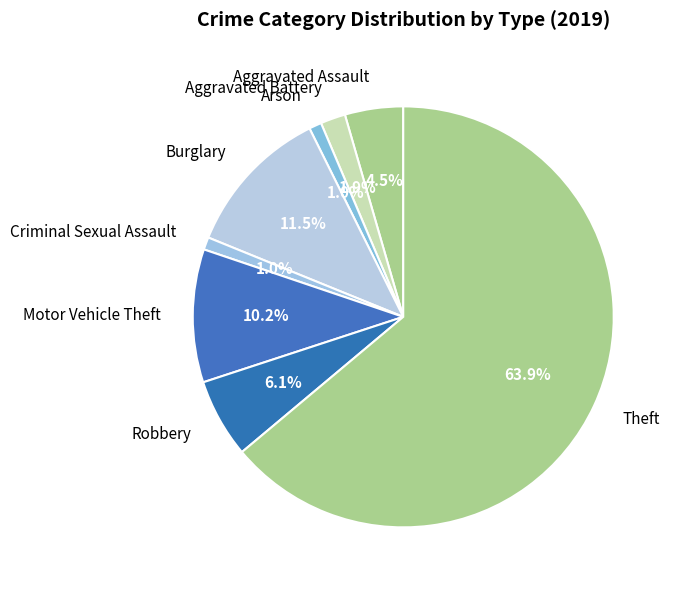

Rank the categories by value from highest to lowest.

Theft, Burglary, Motor Vehicle Theft, Robbery, Aggravated Assault, Aggravated Battery, Arson, Criminal Sexual Assault